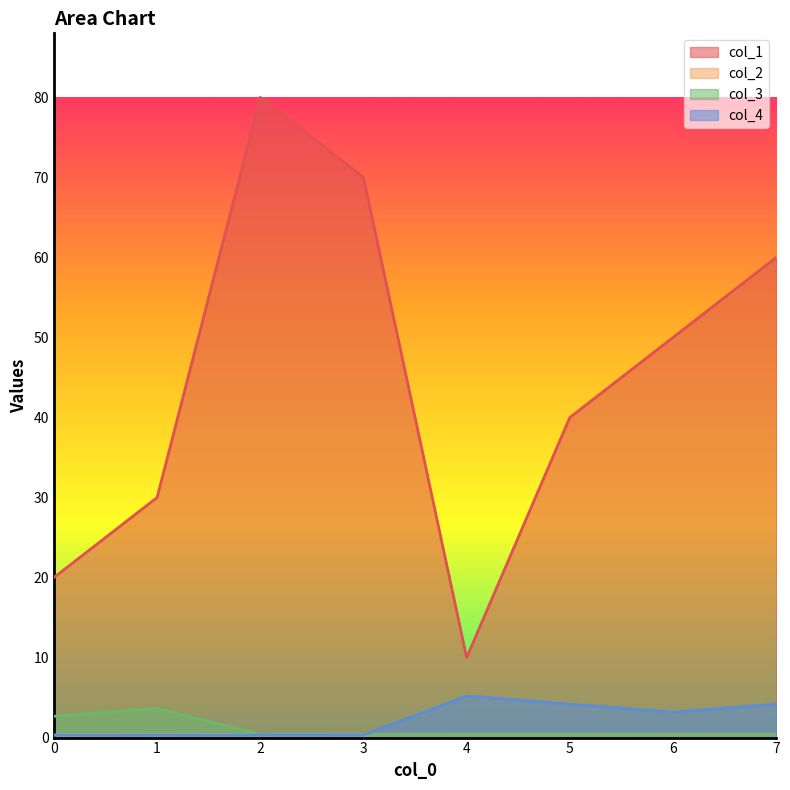

How many lines are shown in the chart?

4